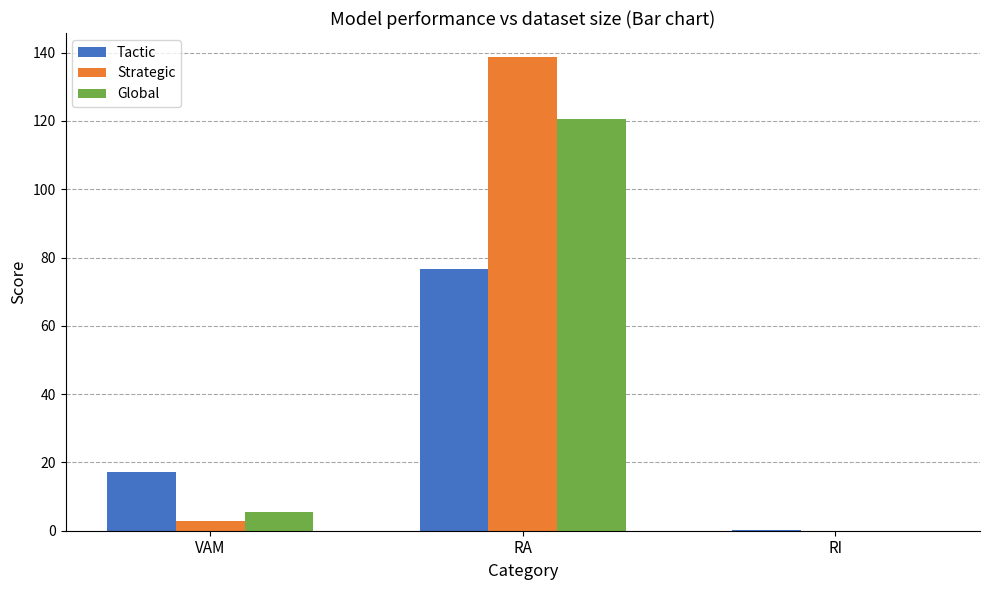

Between VAM and RA, which series saw the biggest shift?

Strategic